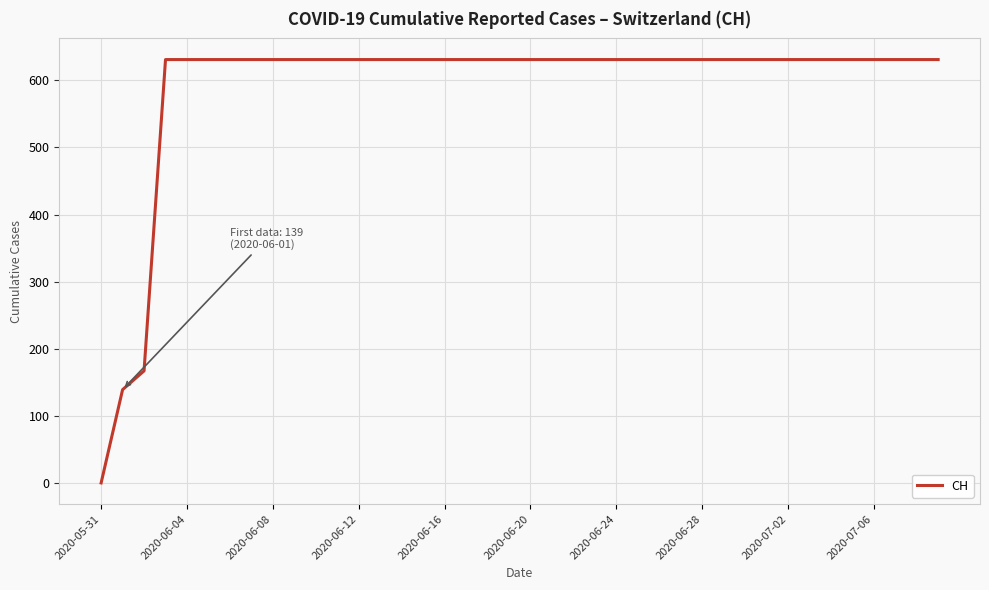

What is the greatest value displayed?

631